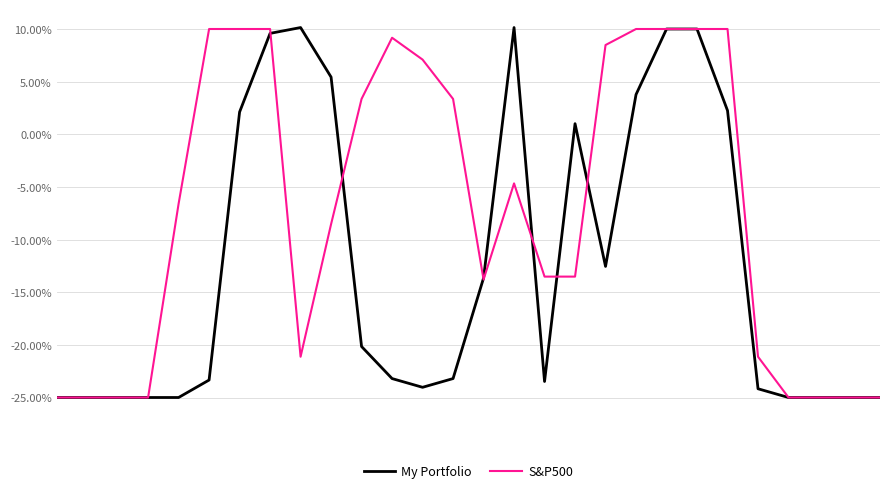

Does the chart have visible grid lines?

Yes